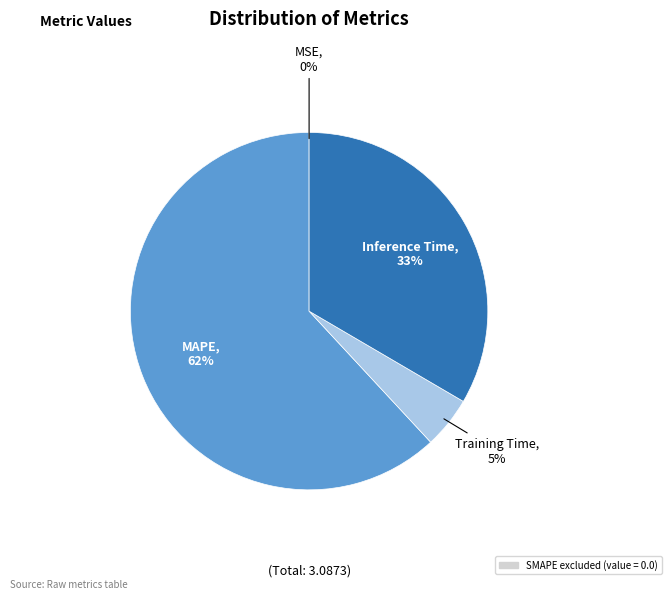

Does any single category account for the majority?

Yes